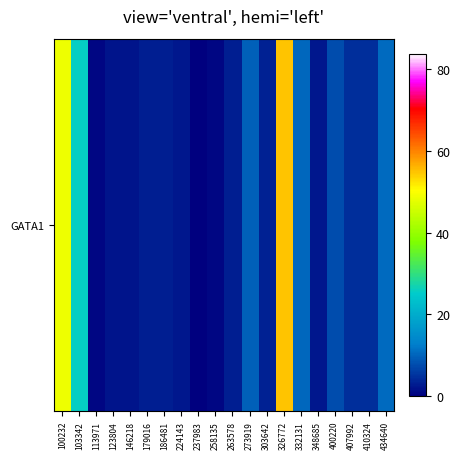

Reading left to right, what are all the values shown in this chart?

100232=48.6	103342=25.7	113971=0.9	123804=2.0	146218=2.0	179016=3.3	186481=3.2	224143=2.4	237983=0.2	258135=0.9	263578=3.2	273919=9.8	303642=3.3	326772=54.9	332131=10.4	348685=2.3	400220=7.7	407992=4.8	410324=4.7	434640=10.7